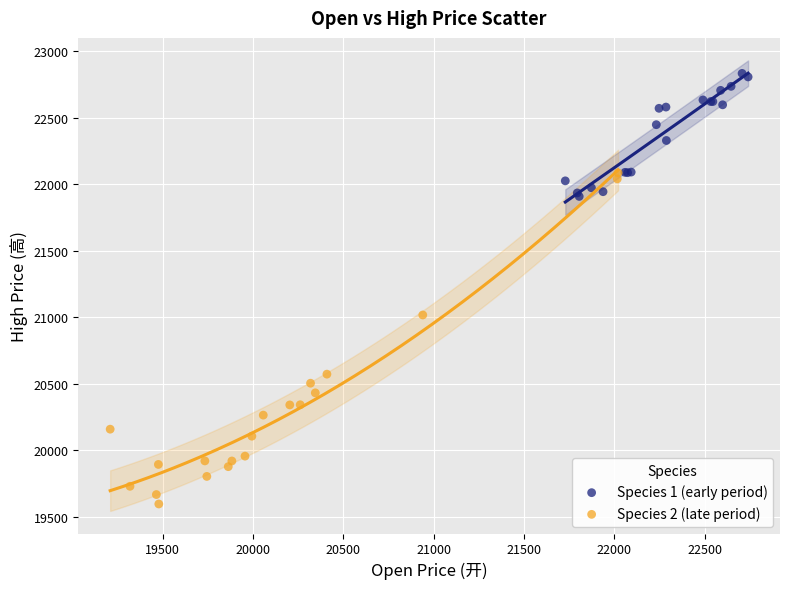

What are all the series names shown in the legend?

Species 1 (early period), Species 2 (late period)